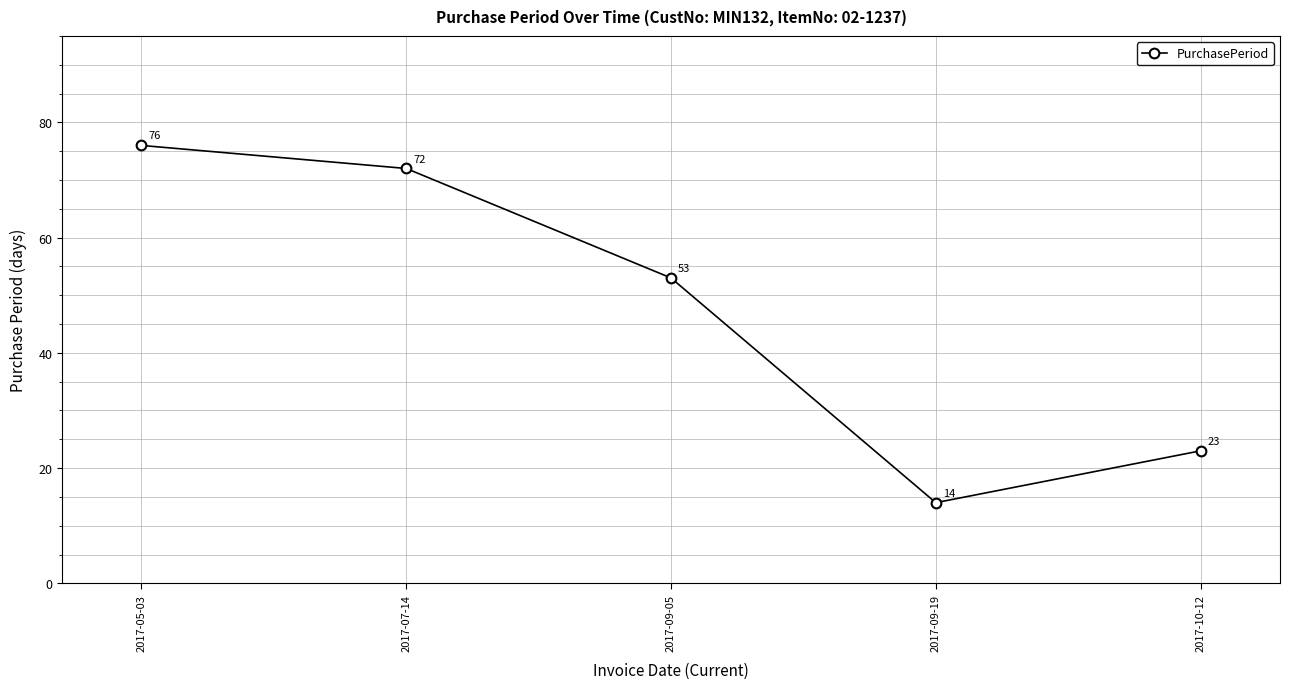

Reading right to left, extract all data points from this chart.

2017-10-12=23	2017-09-19=14	2017-09-05=53	2017-07-14=72	2017-05-03=76